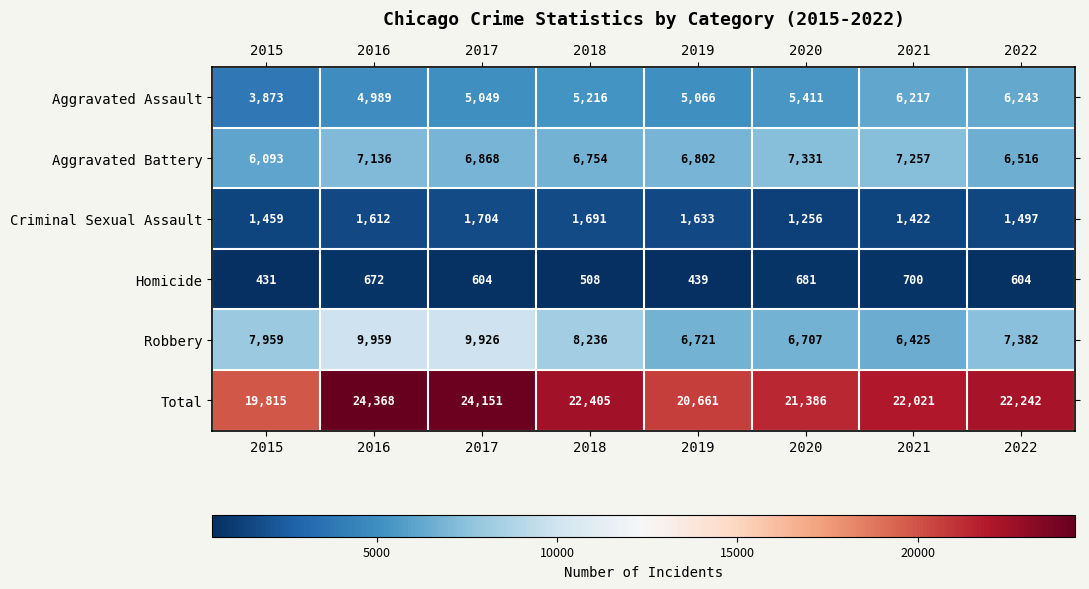

Rank the series by their maximum value, from highest to lowest.

Total, Robbery, Aggravated Battery, Aggravated Assault, Criminal Sexual Assault, Homicide